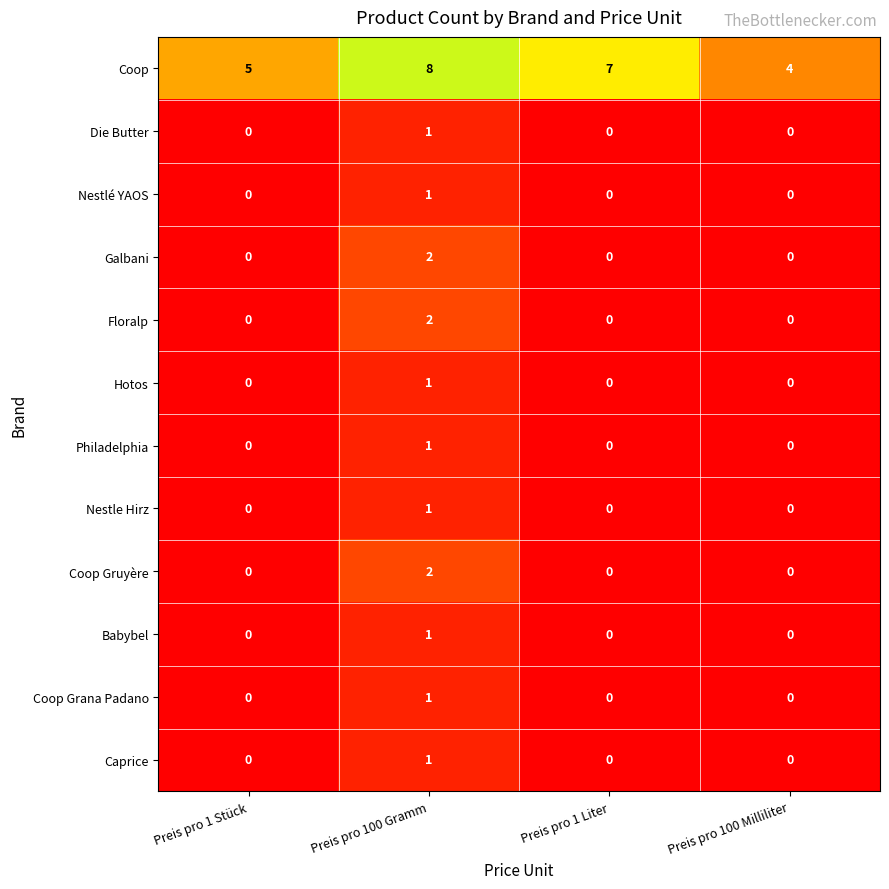

The value of Nestle Hirz at Preis pro 1 Liter is -1. True or false?

False